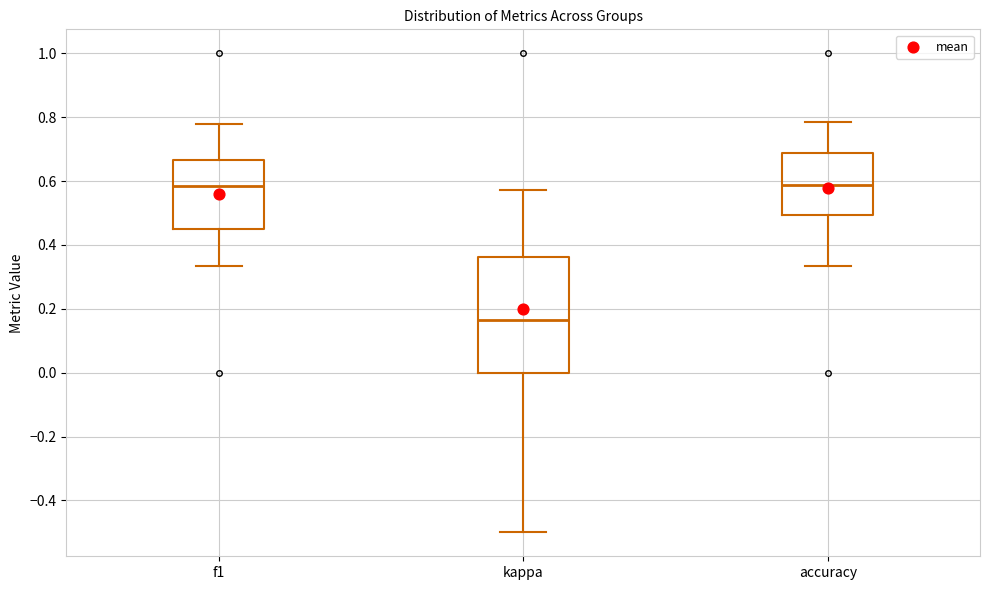

Where does the lower whisker of the box for accuracy end on the y-axis? The values are not printed on the chart, so give them approximately, as read against the axis.

0.34